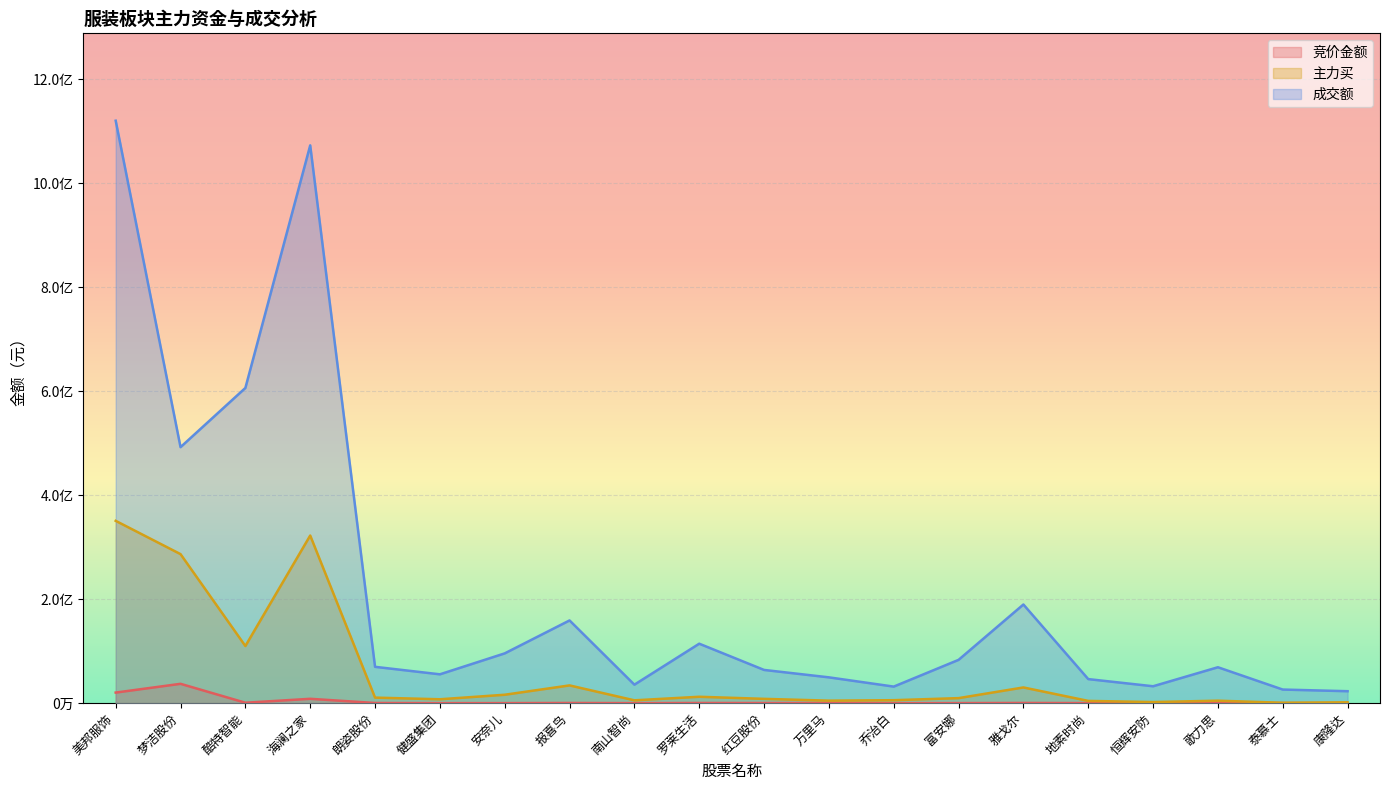

True or false: 主力买 and 竞价金额 cross at least once.

False